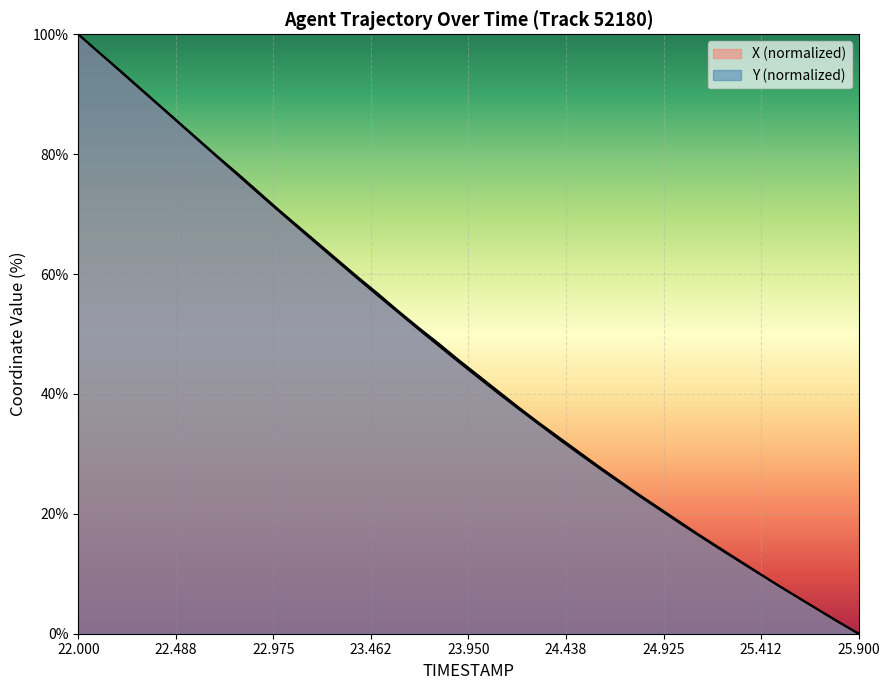

How many values in the X series are below 45?

20